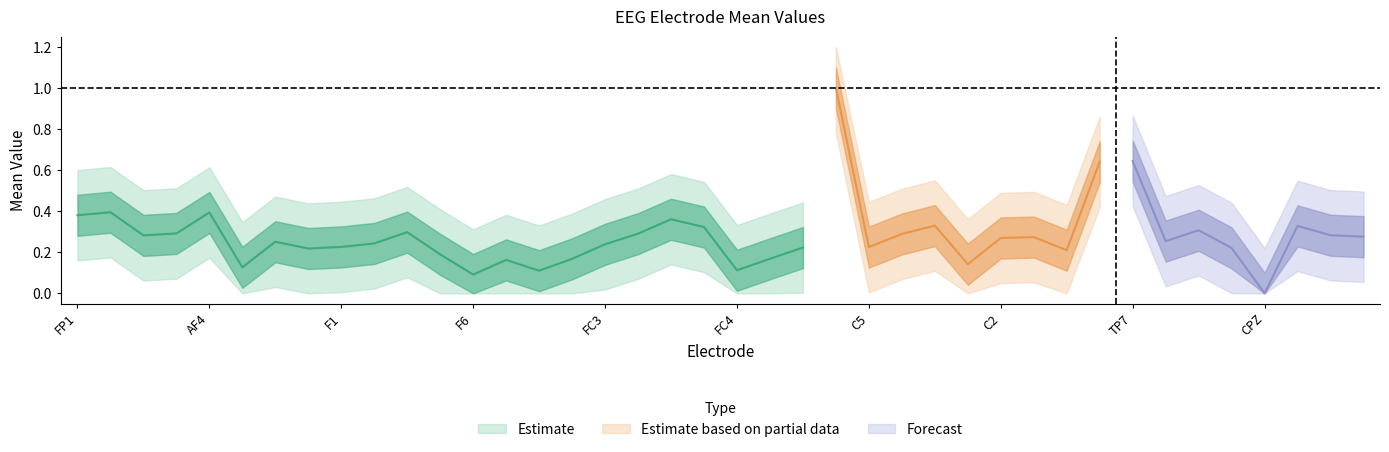

What is the greatest value displayed?

1.0